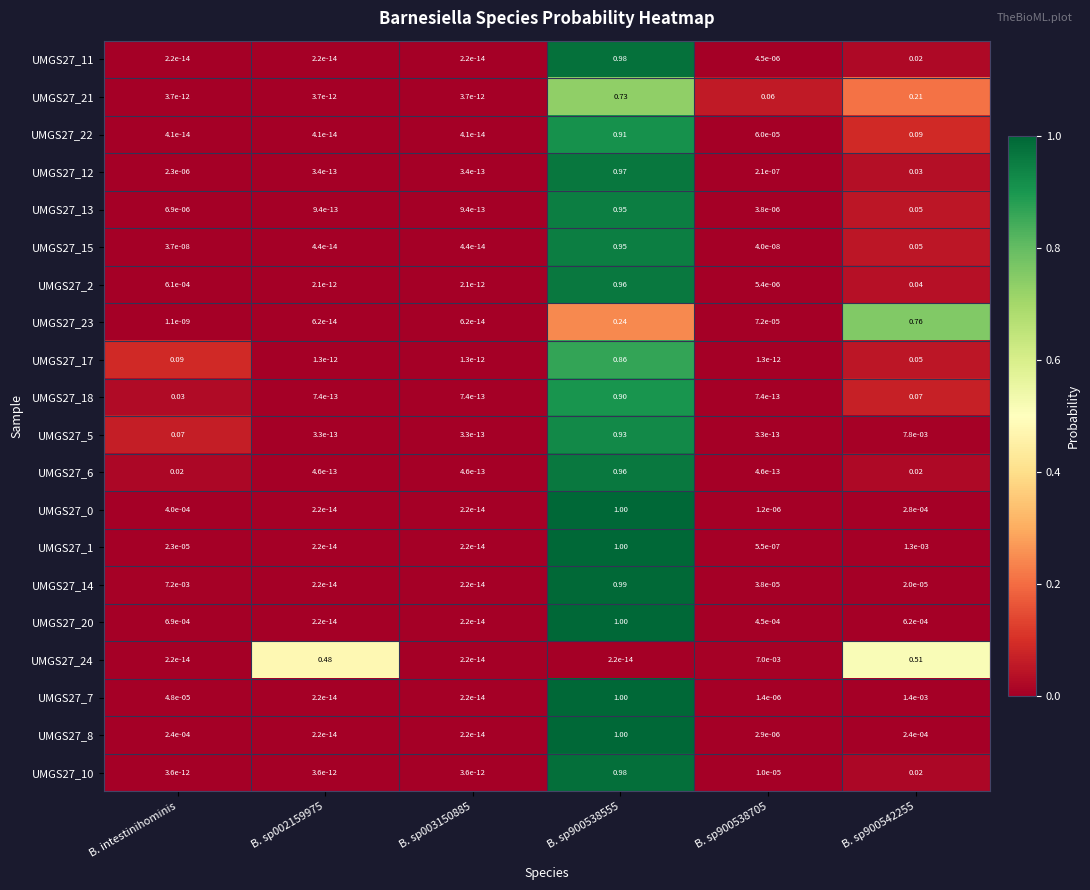

Count the number of data series in this chart.

20